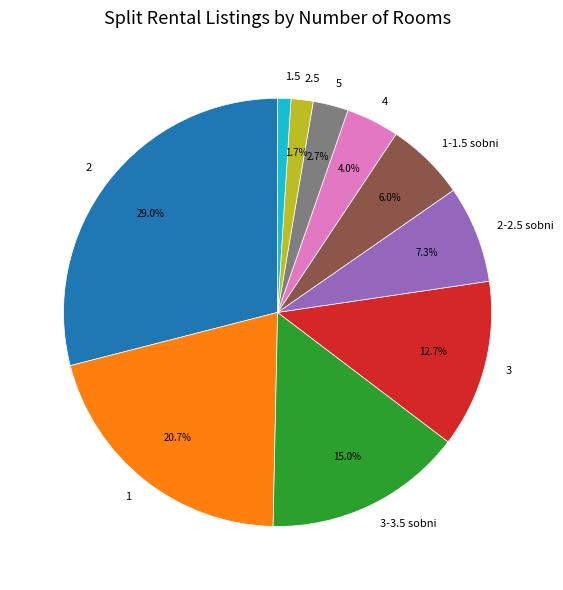

Which slice is the largest?

2